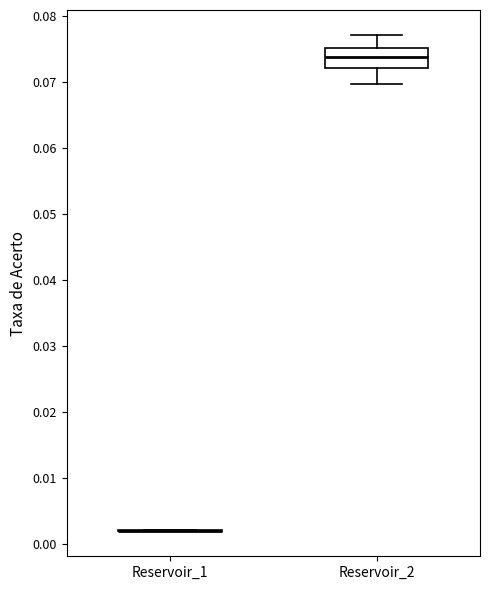

Reading left to right, read every box against the y-axis: the position of its median line, the range the box covers, and the ends of its whiskers. The values are not printed on the chart, so give them approximately, as read against the axis.

Reservoir_1: box collapsed to a line at 0.002, whiskers 0.002 to 0.002
Reservoir_2: median 0.074, box 0.072 to 0.075, whiskers 0.070 to 0.077